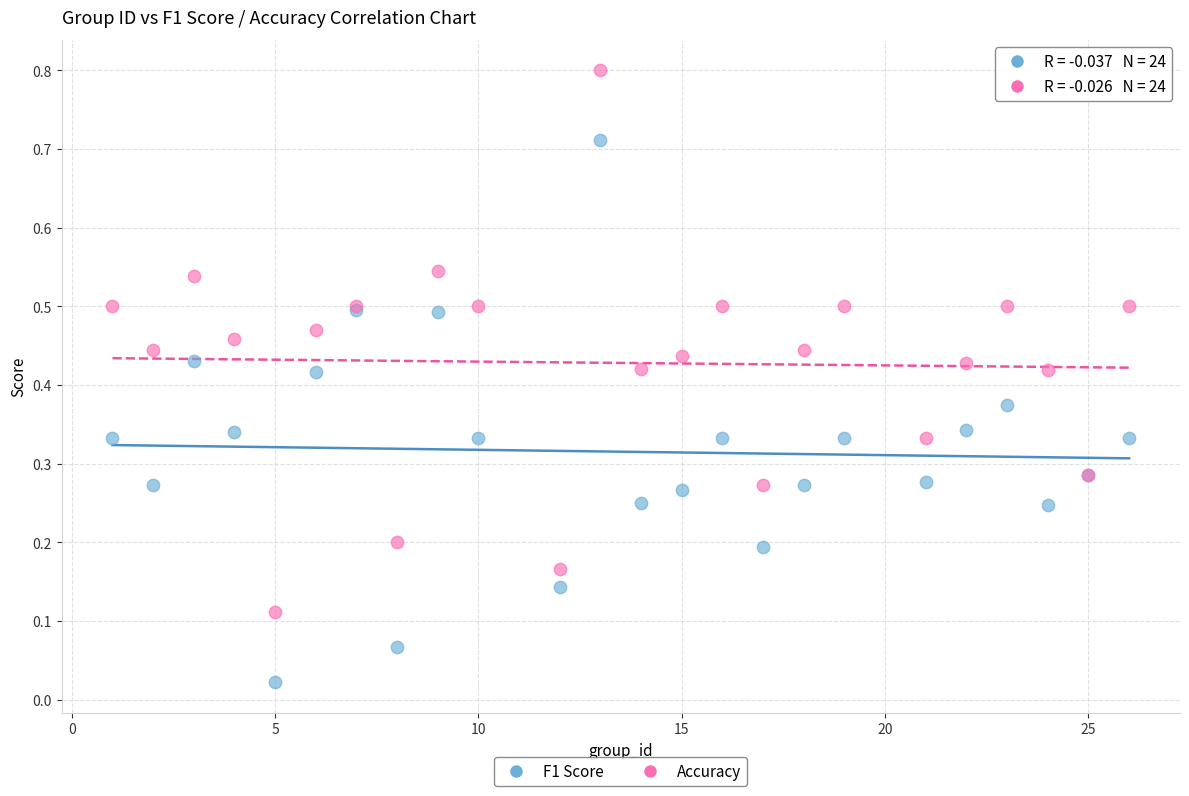

Which series contains the lowest Y value?

F1 Score